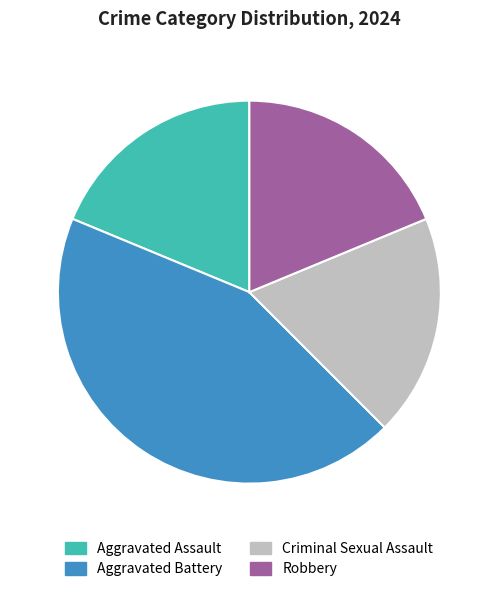

Count the number of slices in the pie.

4